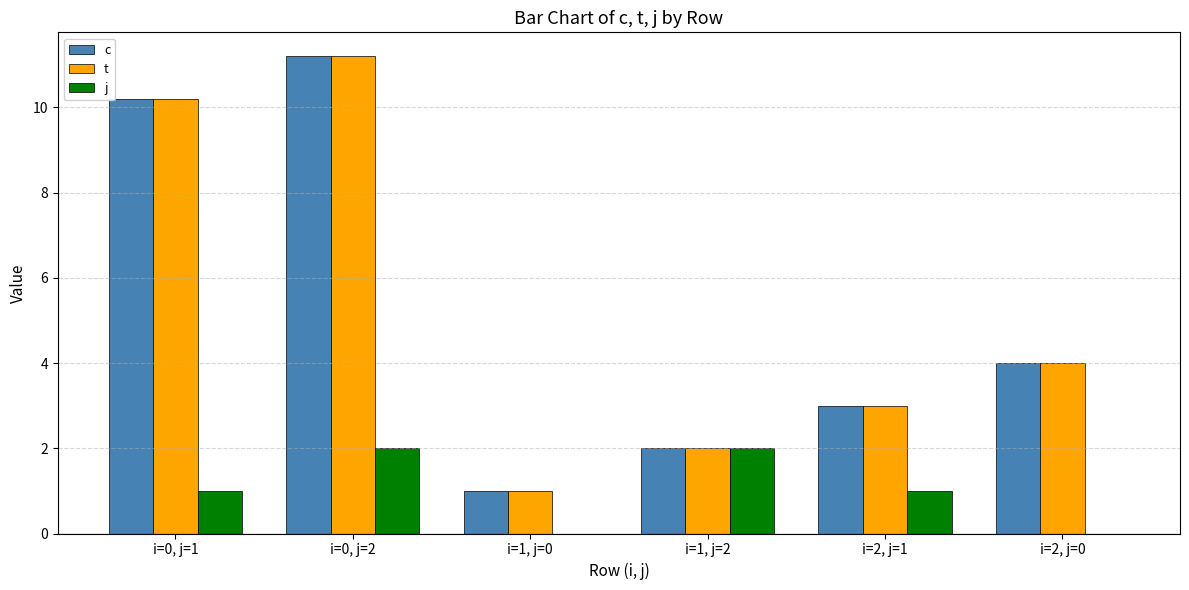

Are the bars grouped side by side (vs. stacked)?

Yes